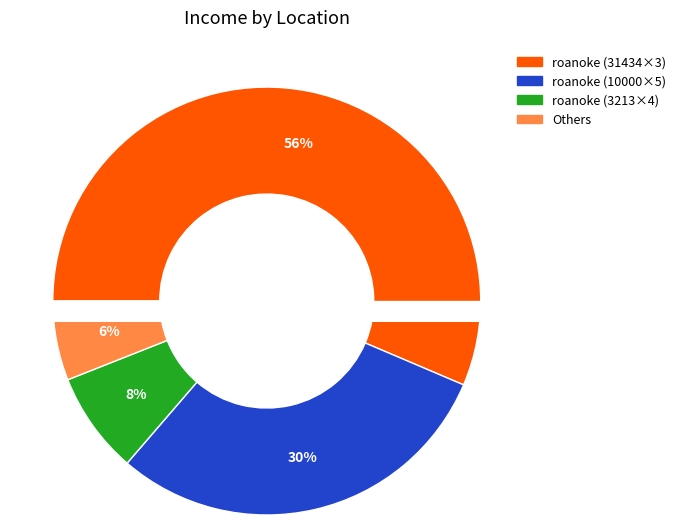

Count the number of slices in the pie.

6